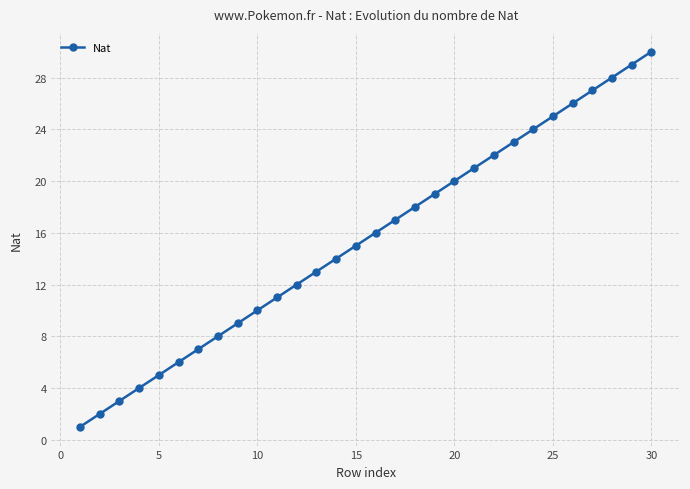

What is the difference between the second highest and minimum values?

28